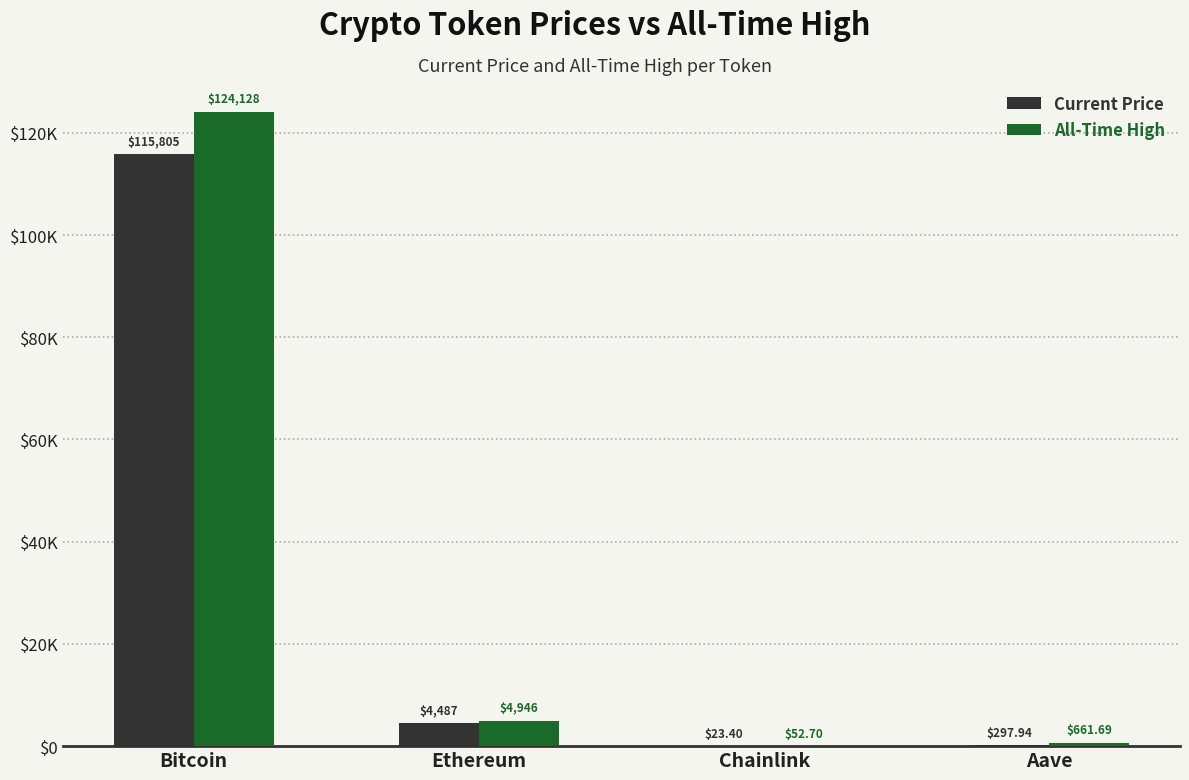

Is it true that price equals 23.4 at Chainlink?

True